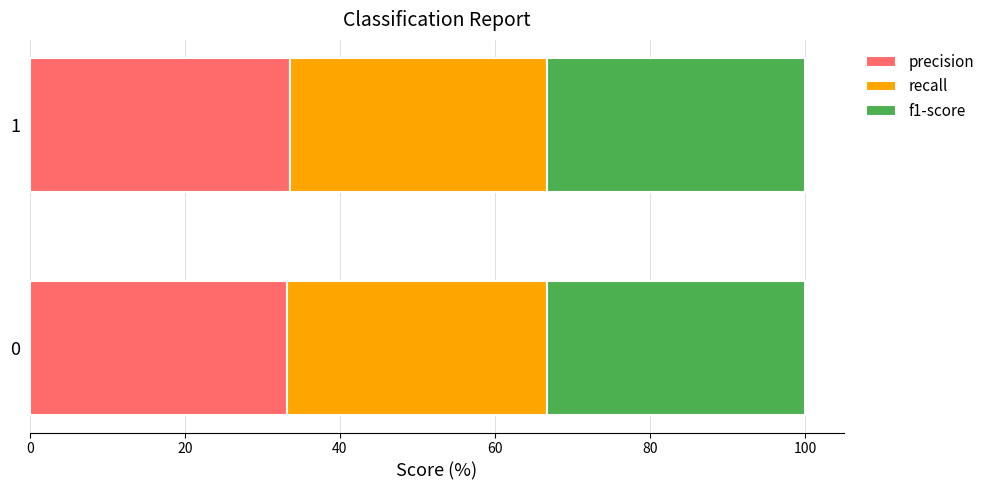

What is the sum of the precision values at 1 and 0?

66.7